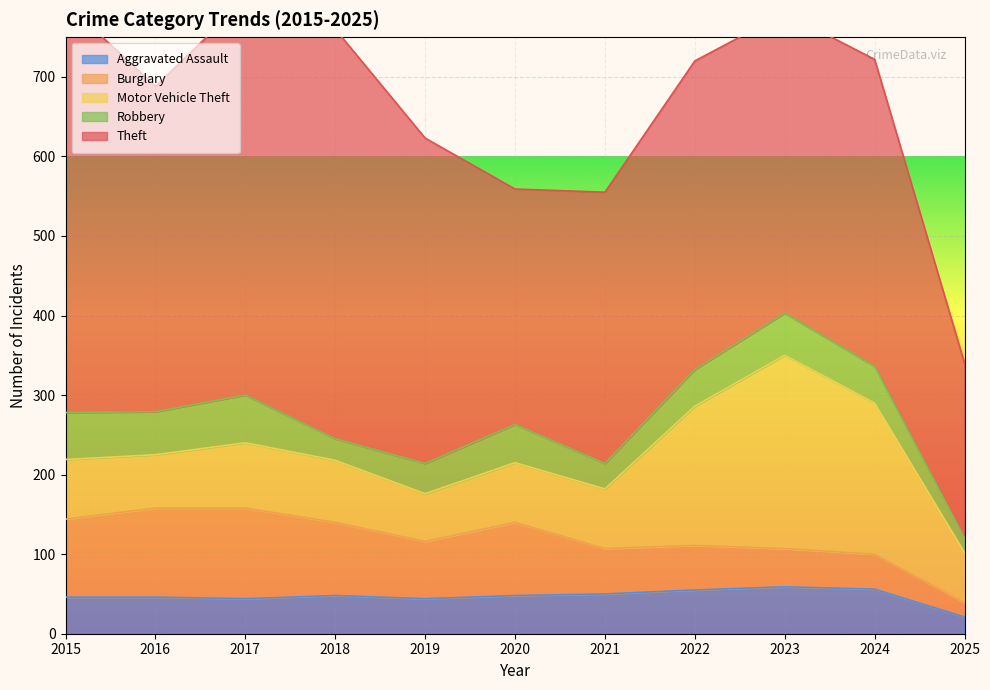

Rank the series by their maximum value, from highest to lowest.

Theft, Motor Vehicle Theft, Burglary, Robbery, Aggravated Assault